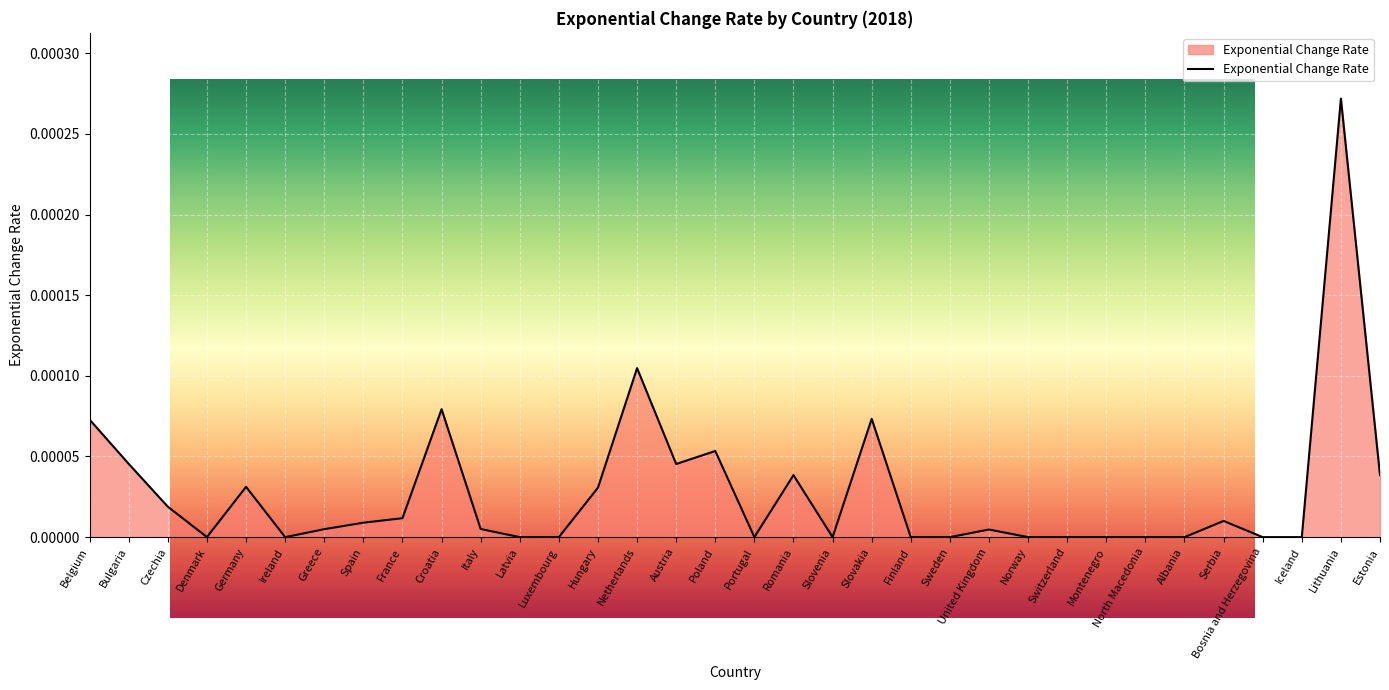

Rank the categories by value from lowest to highest.

Ireland, Latvia, Luxembourg, Portugal, Slovenia, Finland, Sweden, Norway, Switzerland, Montenegro, North Macedonia, Albania, Bosnia and Herzegovina, Iceland, Denmark, United Kingdom, Greece, Italy, Spain, Serbia, France, Czechia, Hungary, Germany, Estonia, Romania, Austria, Bulgaria, Poland, Belgium, Slovakia, Croatia, Netherlands, Lithuania